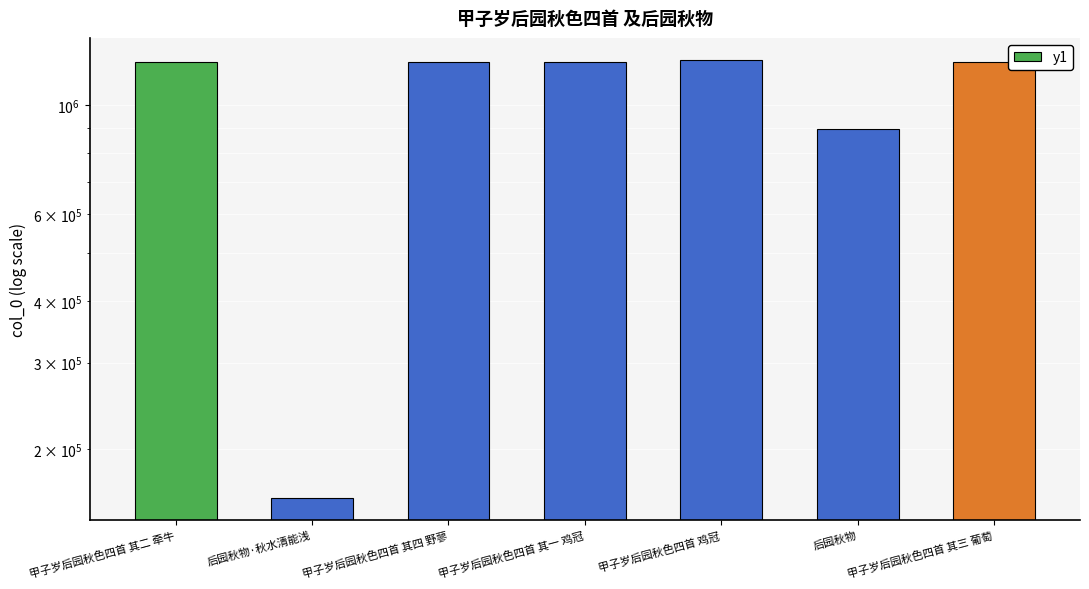

At which label is the value closest to 698015?

后园秋物